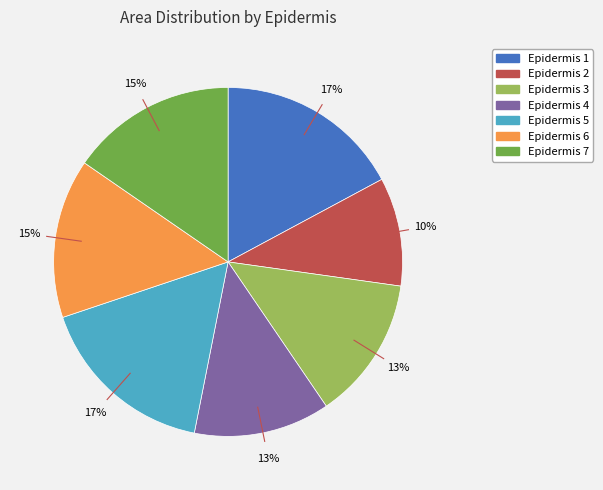

Does any single category account for the majority?

No